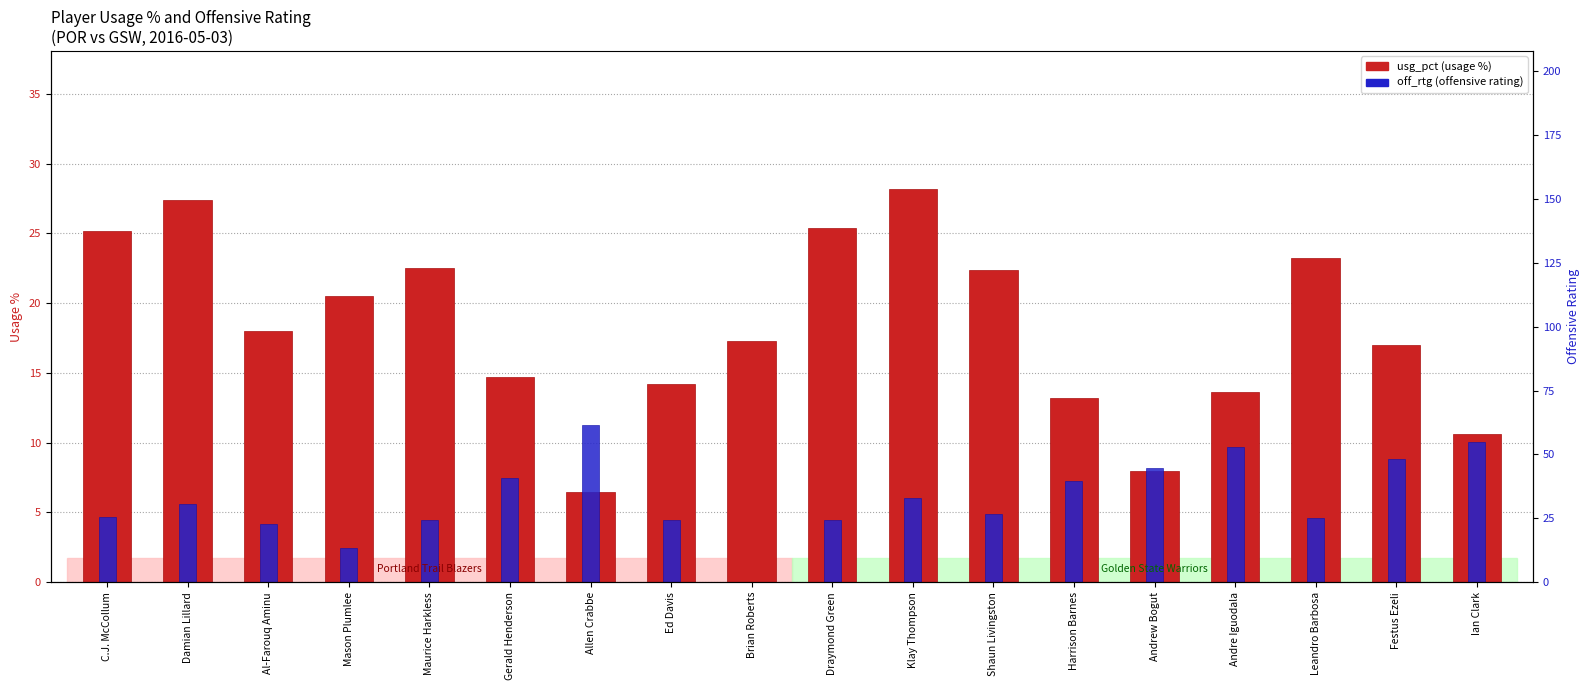

At Damian Lillard, list the series in order from largest to smallest.

usg_pct (usage %), off_rtg (offensive rating)